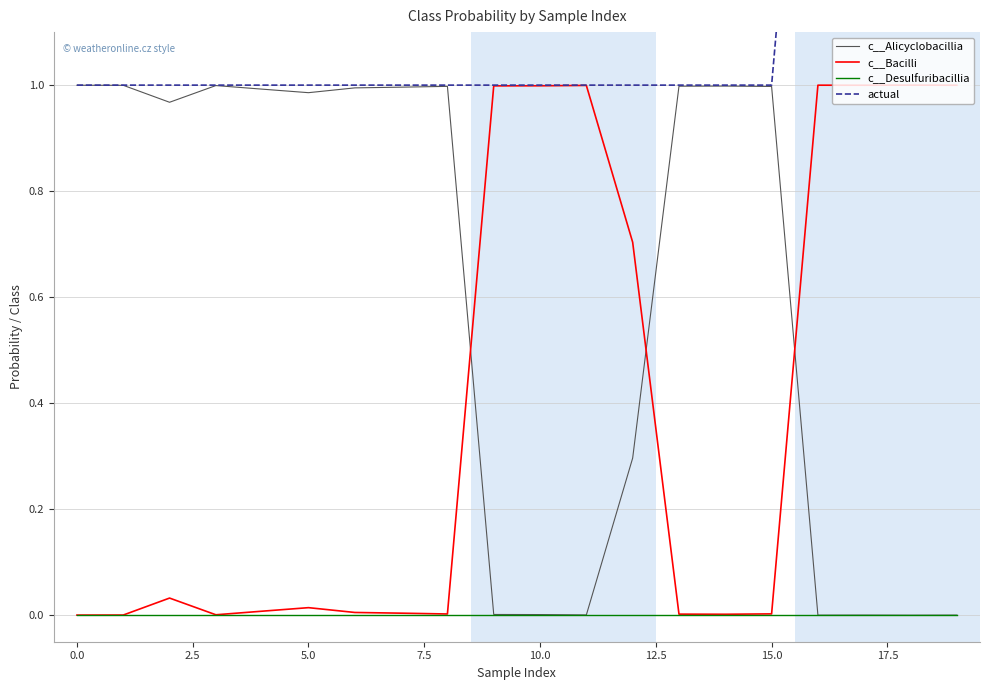

What are all the series names shown in the legend?

c__Alicyclobacillia, c__Bacilli, c__Desulfuribacillia, actual